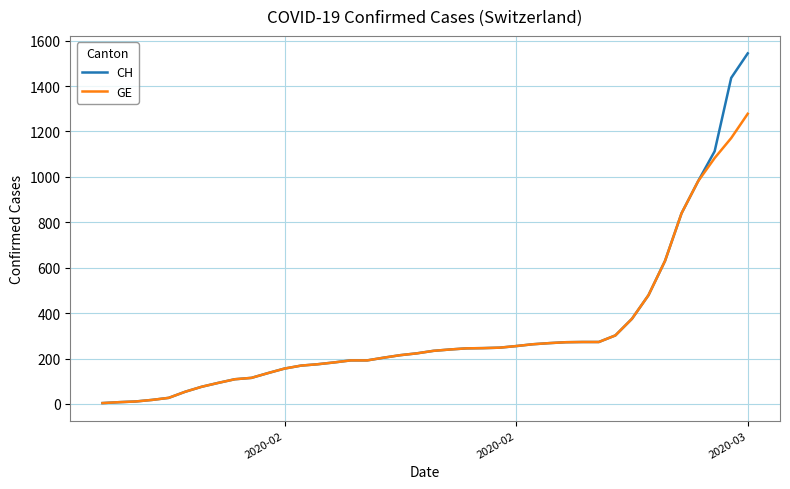

What is the highest value of the CH series?

1544